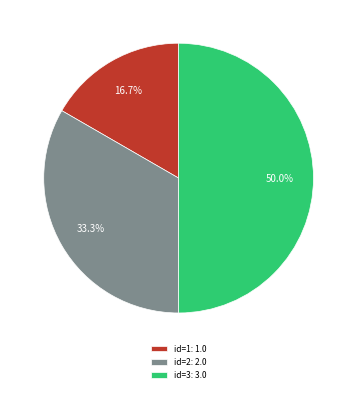

Combined, what portion of the pie is id=2 and id=3?

83.3%